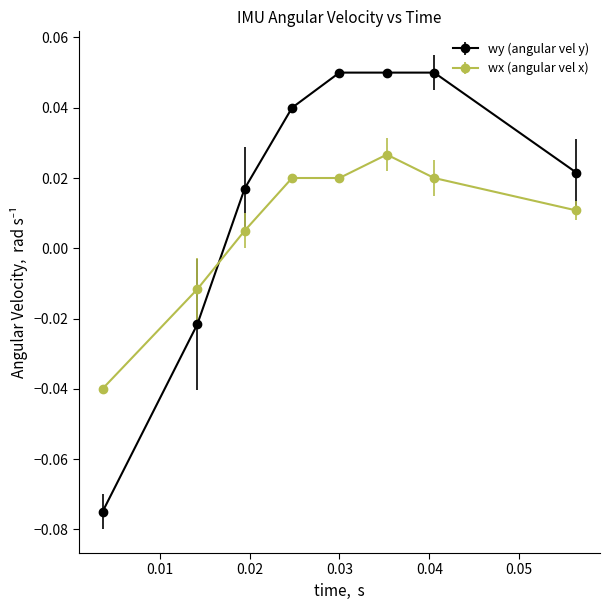

Which series has the widest spread of values?

wy (angular vel y)